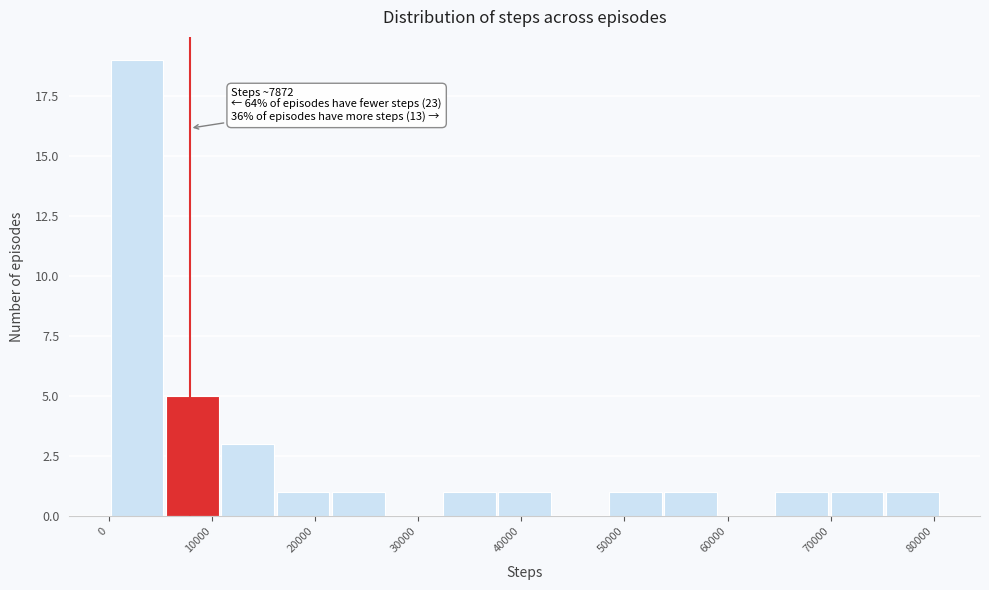

Over which range of the x-axis is the bar tallest?

0 to 5000